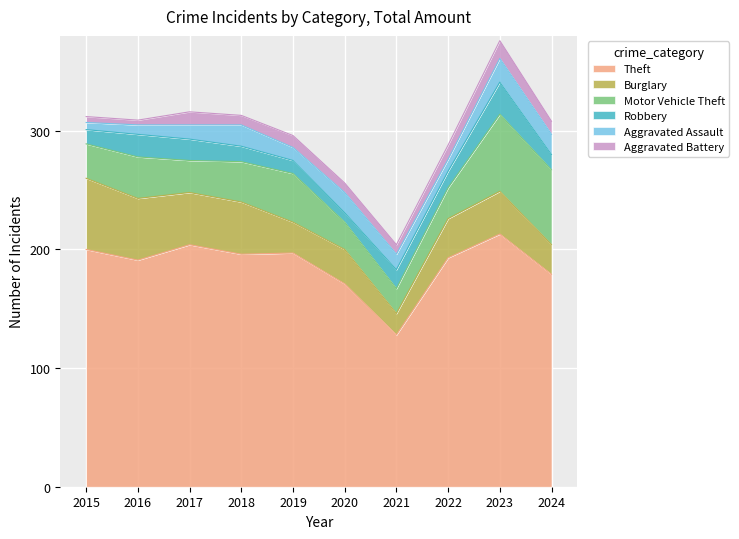

Reading left to right, what are all the values shown in this chart?

Theft: 2015=200	2016=191	2017=204	2018=196	2019=197	2020=171	2021=128	2022=193	2023=213	2024=179
Burglary: 2015=60	2016=52	2017=44	2018=44	2019=26	2020=29	2021=18	2022=33	2023=36	2024=25
Motor Vehicle Theft: 2015=29	2016=35	2017=27	2018=34	2019=41	2020=23	2021=21	2022=26	2023=65	2024=63
Robbery: 2015=12	2016=19	2017=18	2018=13	2019=11	2020=8	2021=16	2022=14	2023=27	2024=13
Aggravated Assault: 2015=6	2016=8	2017=12	2018=18	2019=11	2020=17	2021=13	2022=10	2023=20	2024=17
Aggravated Battery: 2015=5	2016=4	2017=11	2018=8	2019=10	2020=8	2021=8	2022=12	2023=15	2024=11